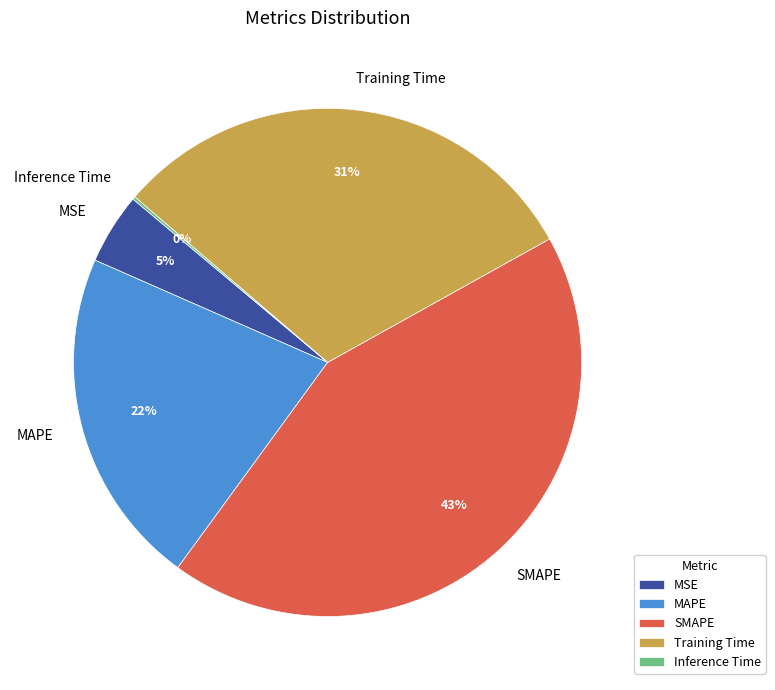

Is there any slice that represents more than half of the pie?

No